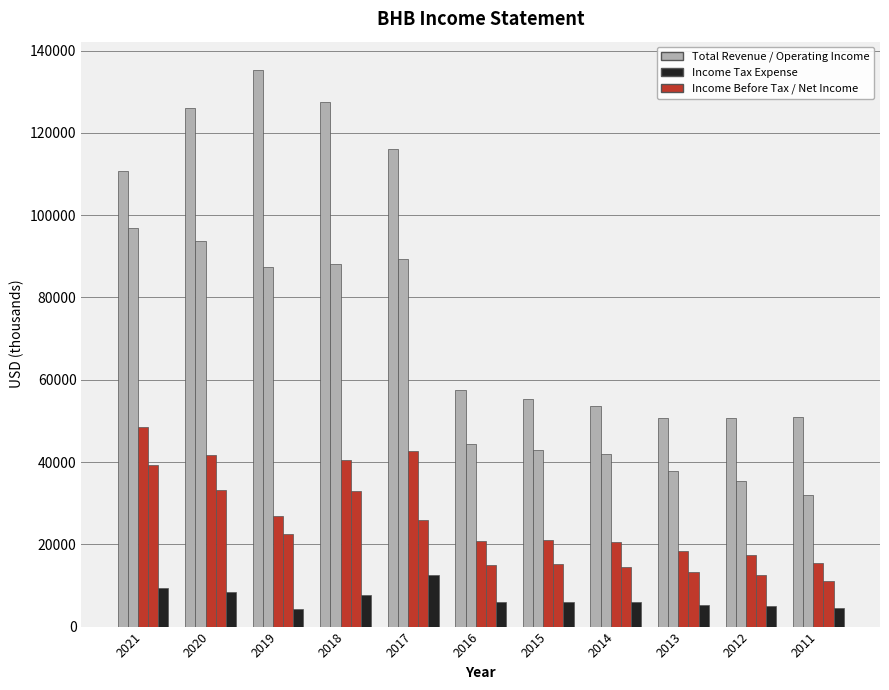

What is the maximum value shown in the chart?

135400